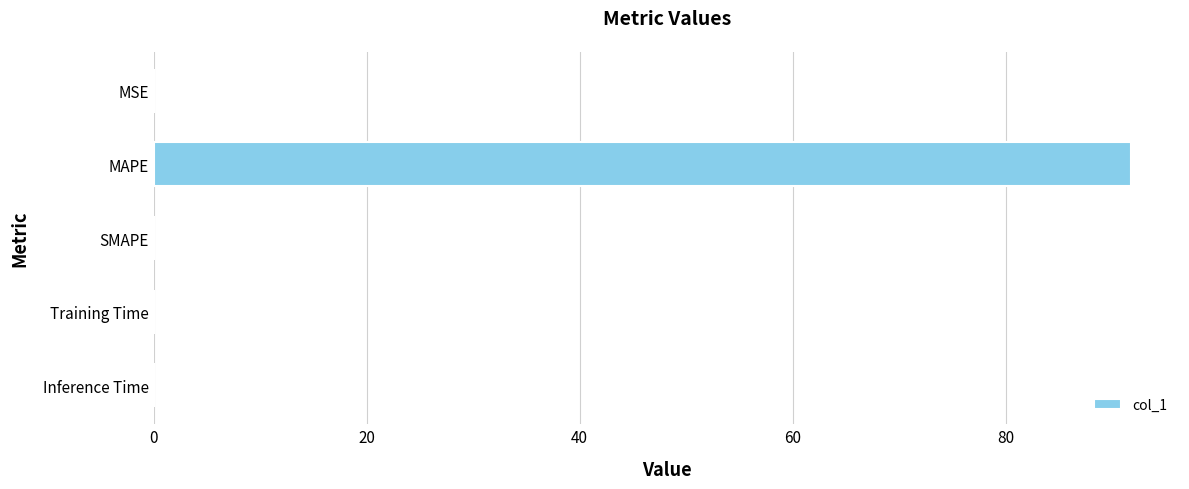

The value at Inference Time is 0.0. True or false?

True